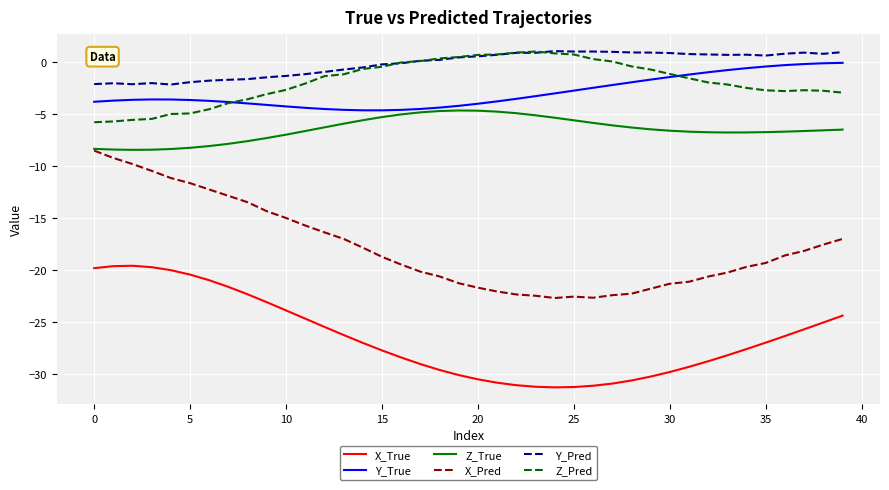

In X_True, how many points are lower than both neighbors (excluding endpoints)?

1